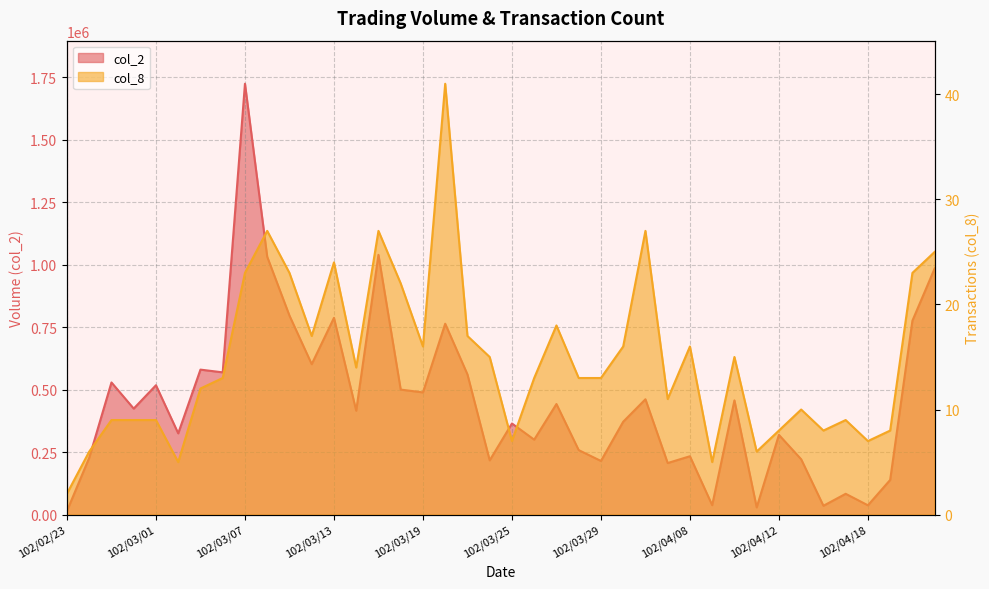

At how many categories does at least one series exceed 528568?

13